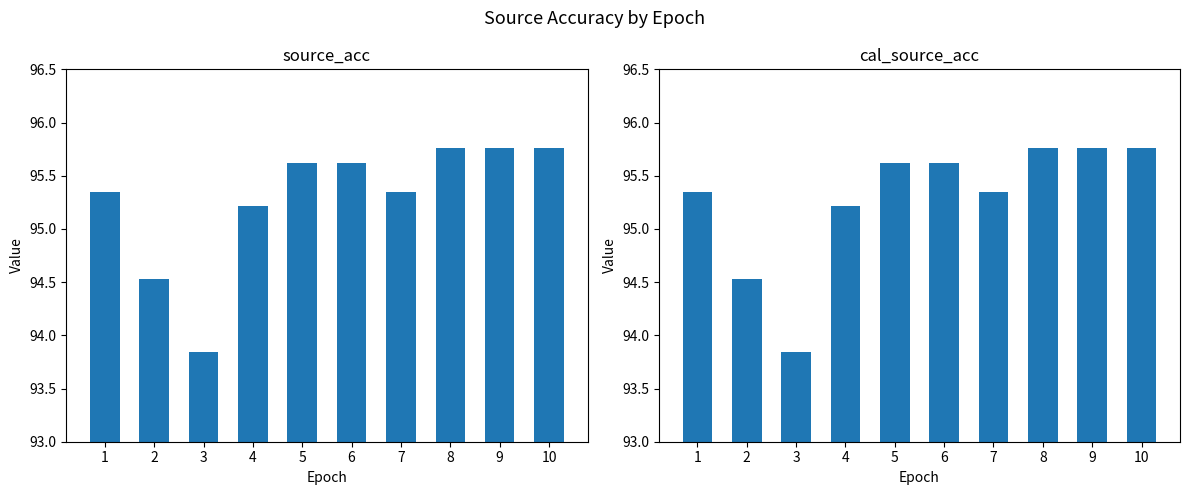

Which series has the largest total across all categories?

source_acc